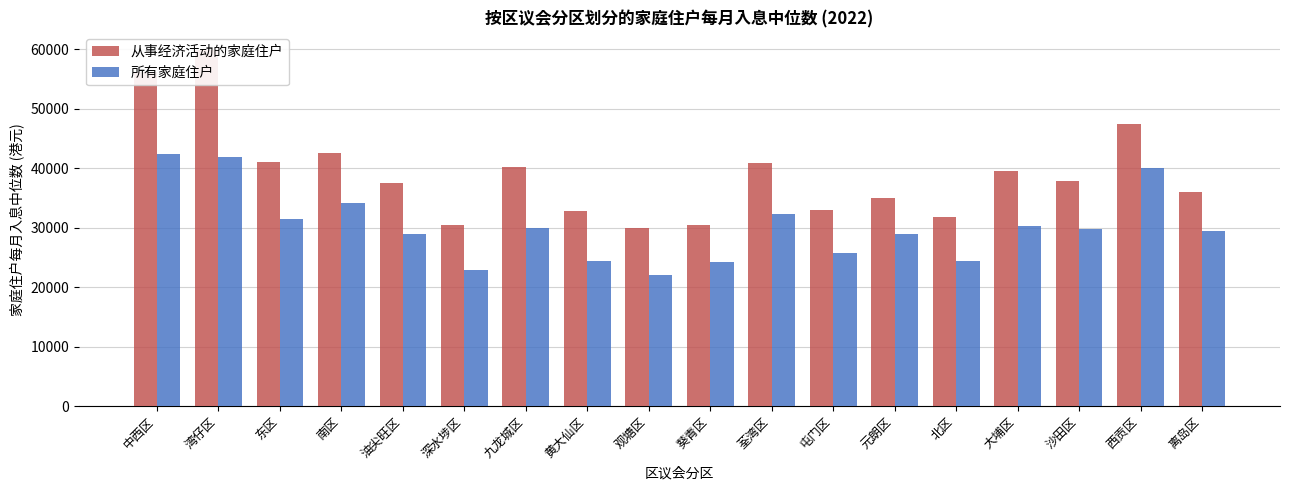

How many bars are there in total?

36